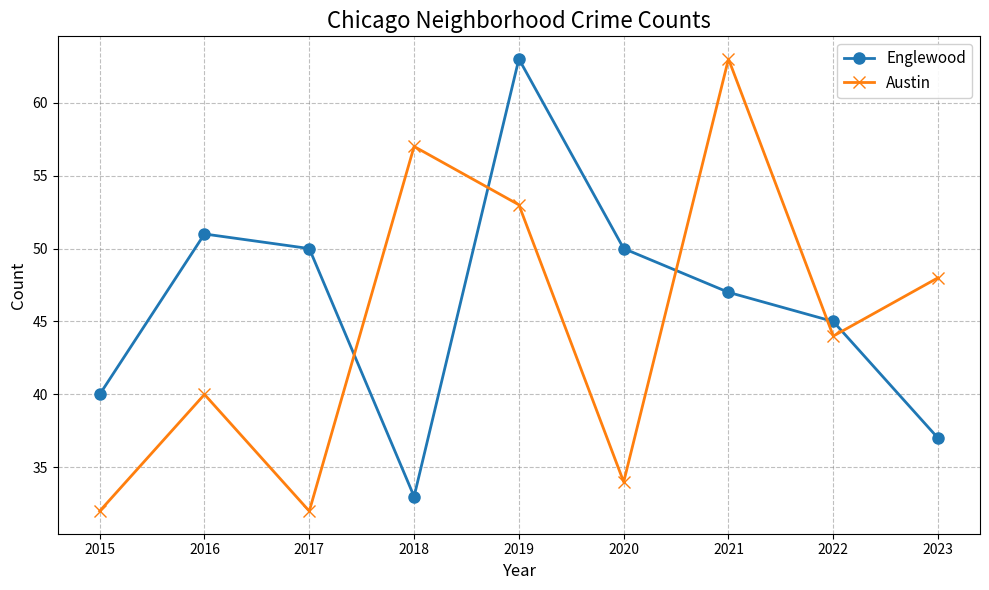

What is the maximum value shown in the chart?

63